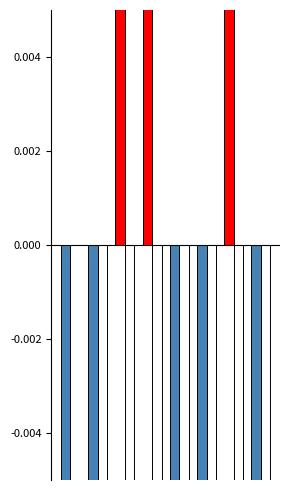

How many bars are there in each group?

2